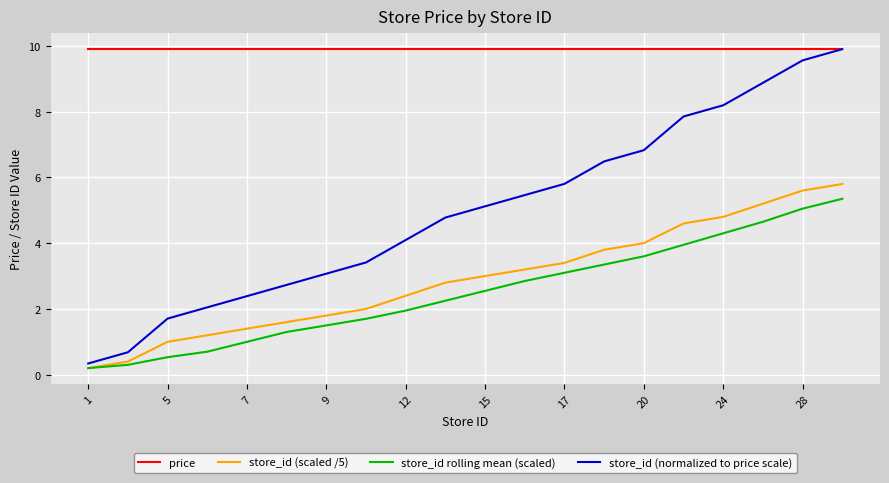

True or false: store_id rolling mean (scaled) and price intersect in this chart.

False